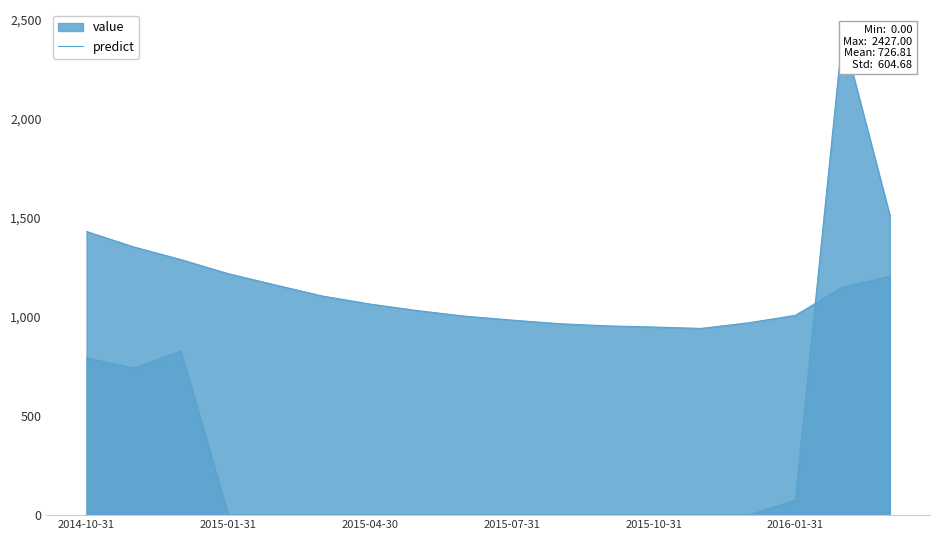

What is the difference between the second highest and second lowest values in the value series?

404